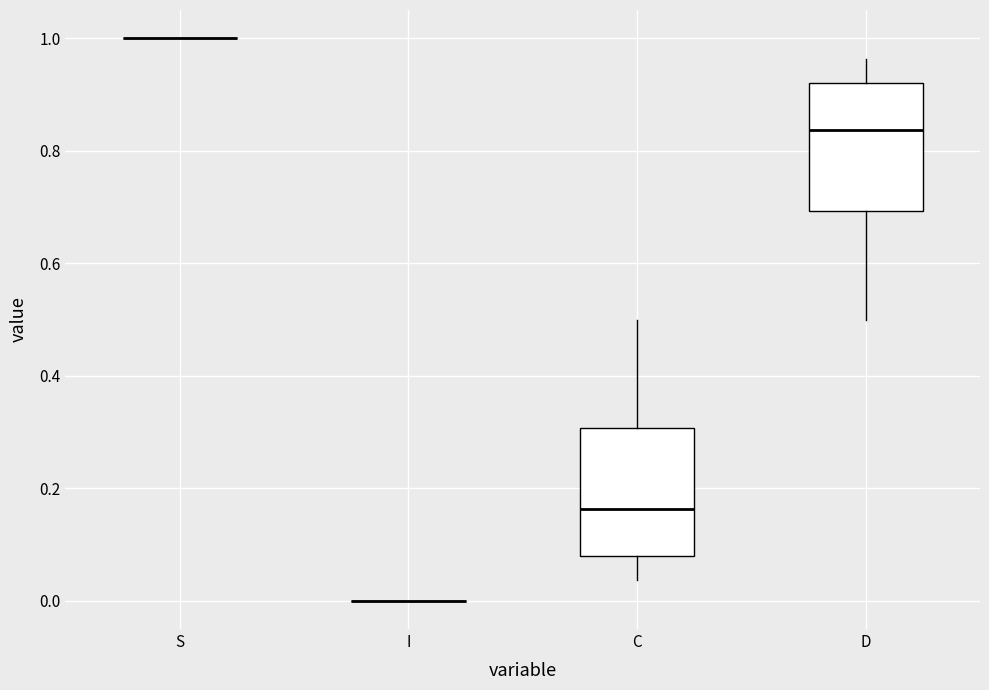

Reading left to right, transcribe this box plot: for each box, give where its median line is, the range the box spans, and where its two whiskers end, as read against the y-axis. The values are not printed on the chart, so give them approximately, as read against the axis.

S: box collapsed to a line at 1.00, whiskers 1.00 to 1.00
I: box collapsed to a line at 0.00, whiskers 0.00 to 0.00
C: median 0.16, box 0.08 to 0.30, whiskers 0.04 to 0.50
D: median 0.84, box 0.70 to 0.92, whiskers 0.50 to 0.96